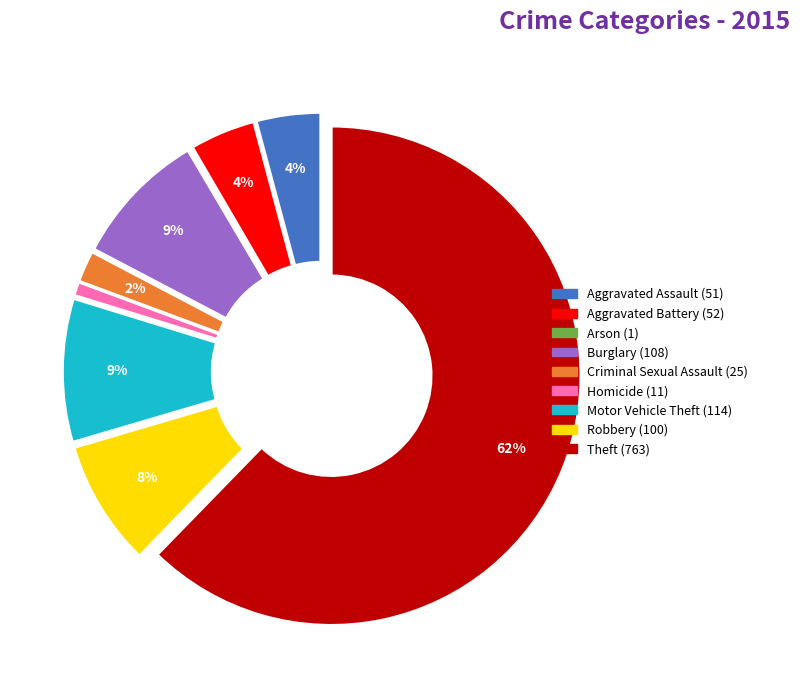

Is it true that Aggravated Battery is 4% of the pie?

True